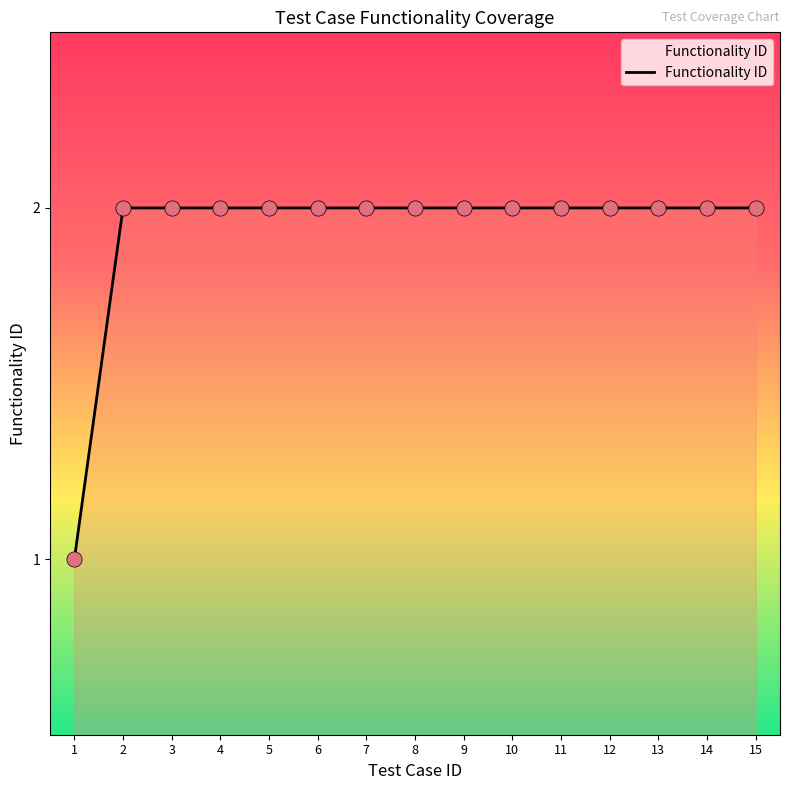

What is the ratio of the value at 9 to the value at 7?

1.0